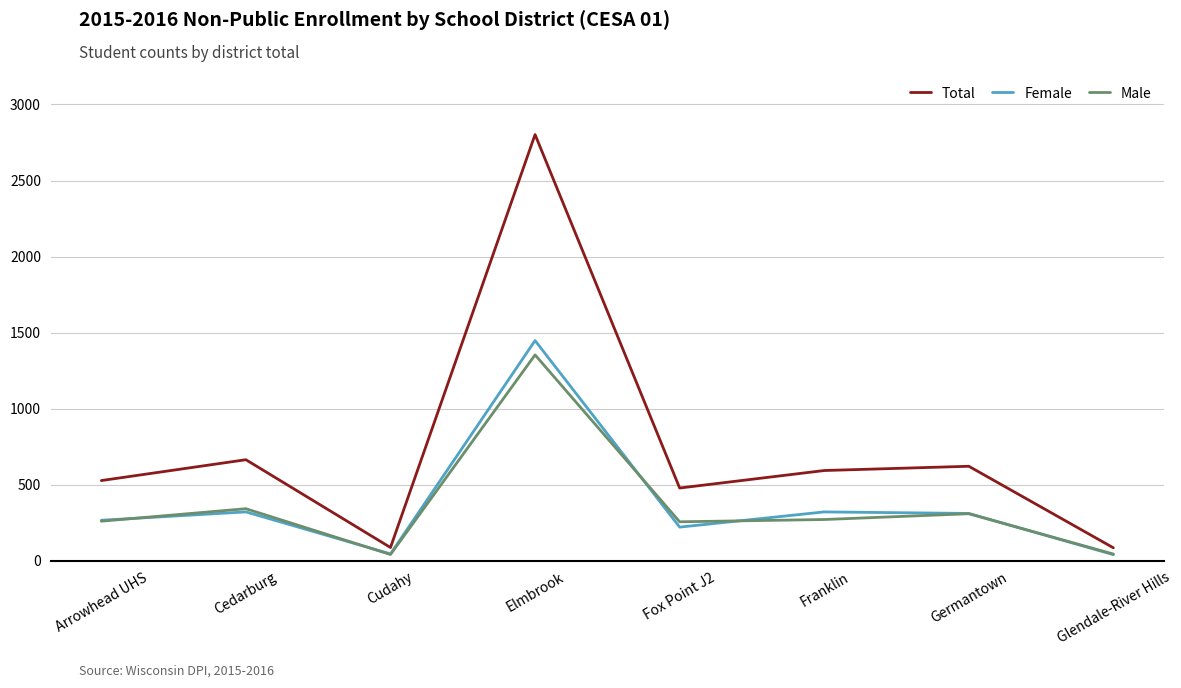

Which series has the largest total across all categories?

Total